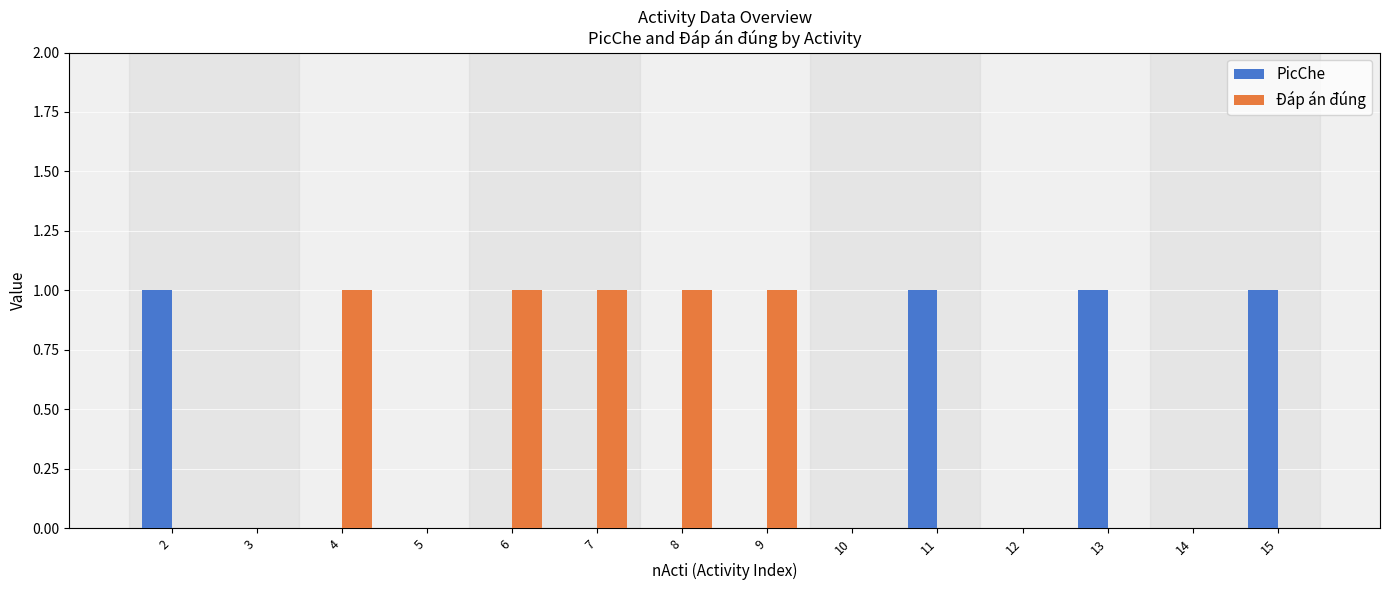

The PicChe series shows 0 at 4. True or false?

True